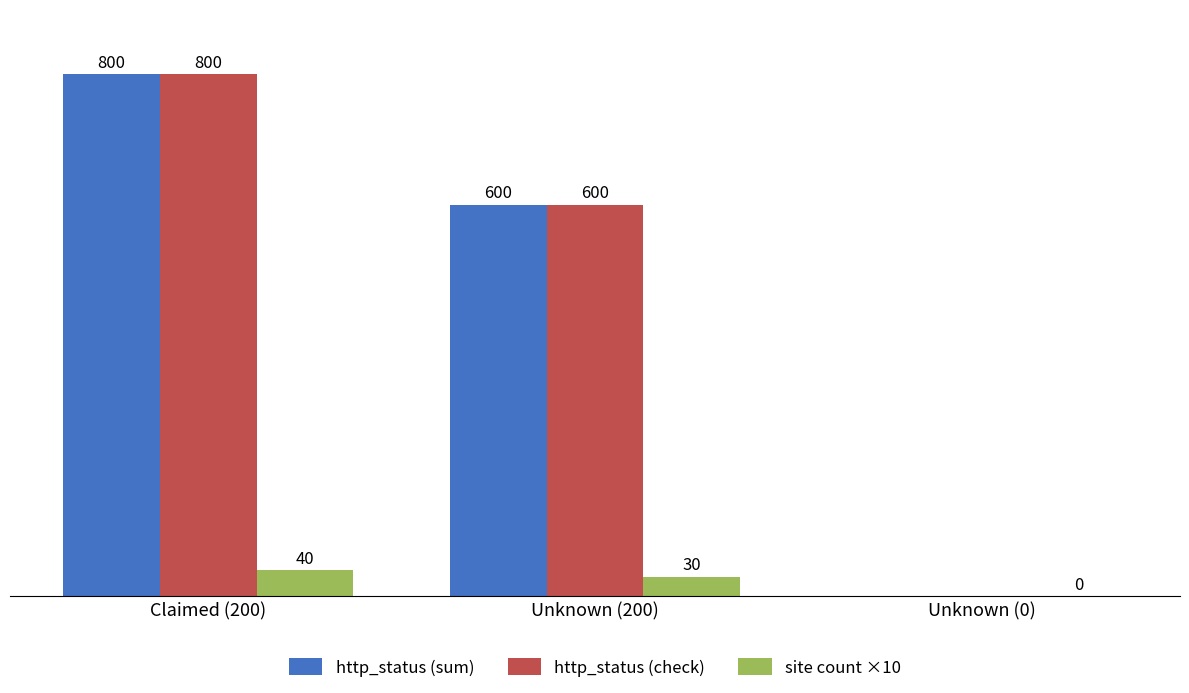

At which label does http_status (check) first exceed 600?

Claimed (200)